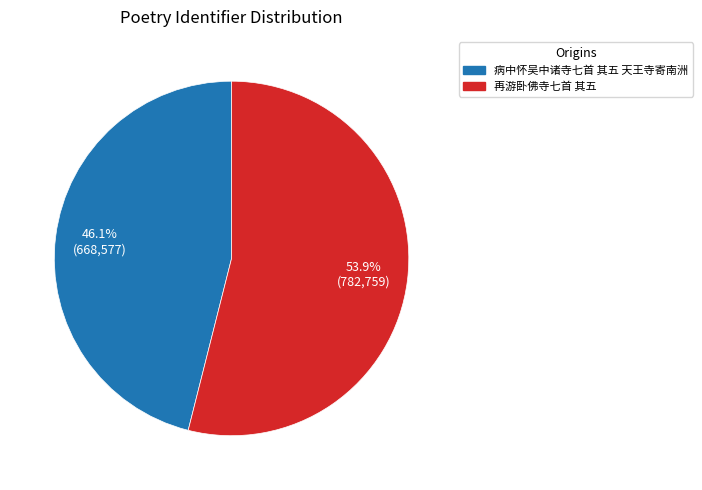

How many segments does this pie chart have?

2